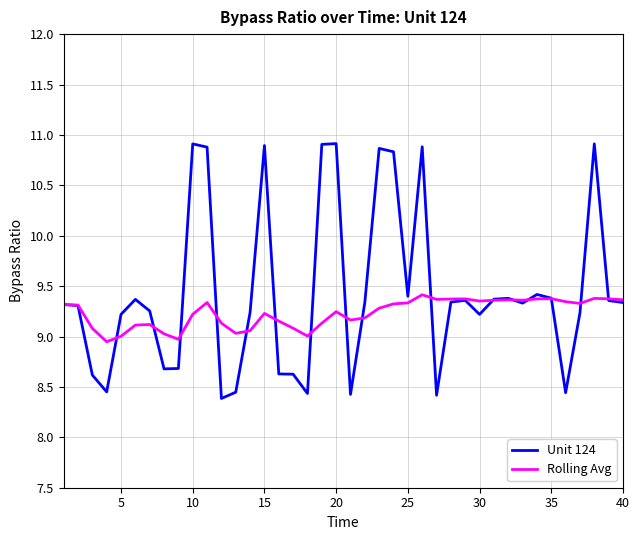

List the series in order of their peak value, lowest first.

Rolling Avg, Unit 124